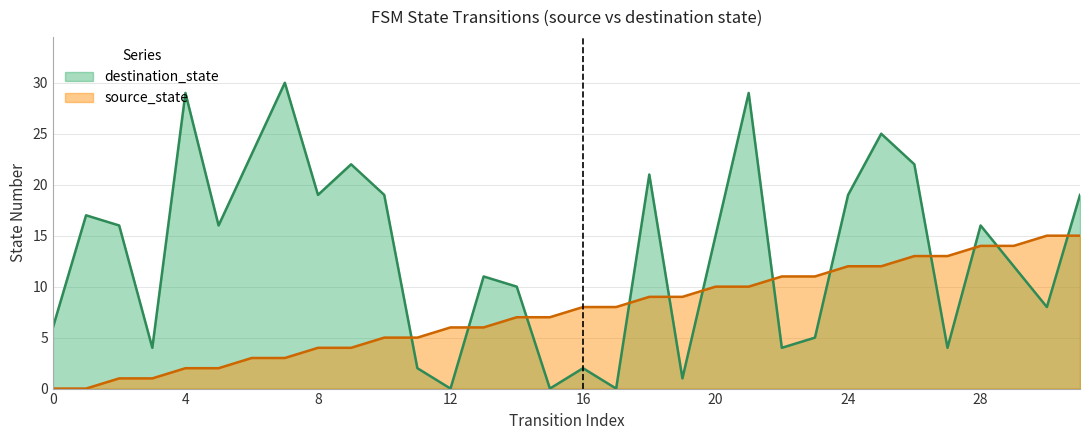

What is the difference between the maximum and minimum values in the destination_state series?

30